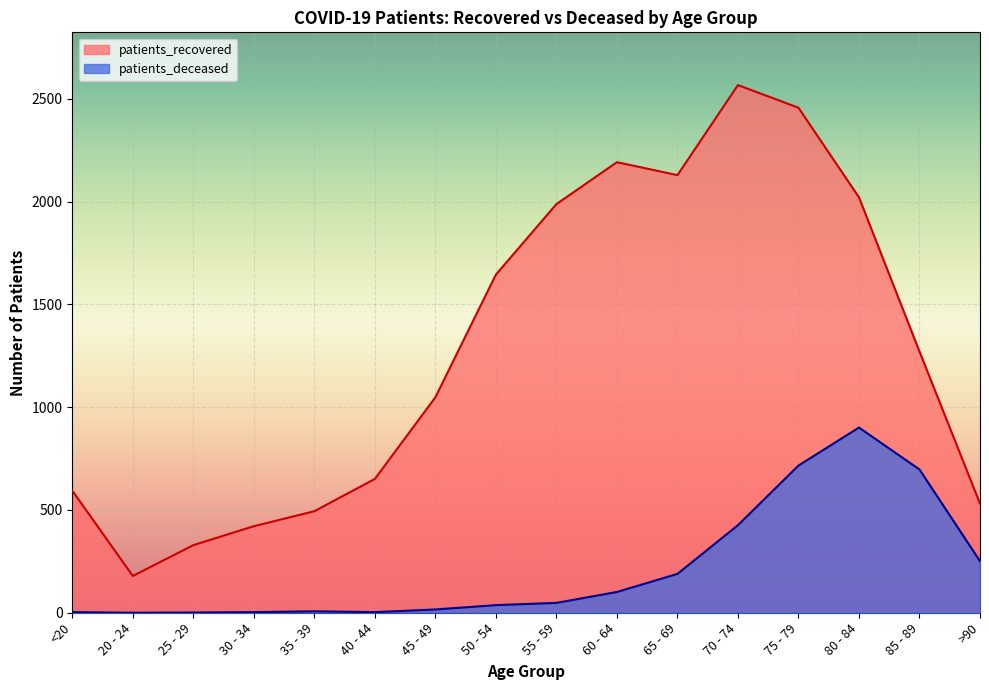

At which category does patients_deceased reach its first local peak?

35 - 39